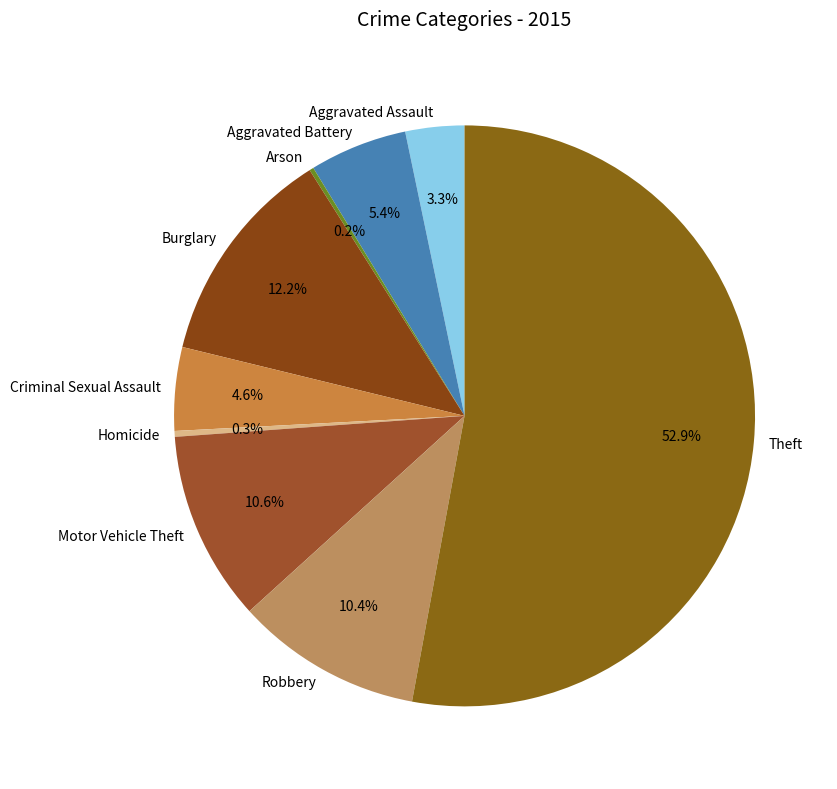

What is the largest slice in the pie chart?

Theft